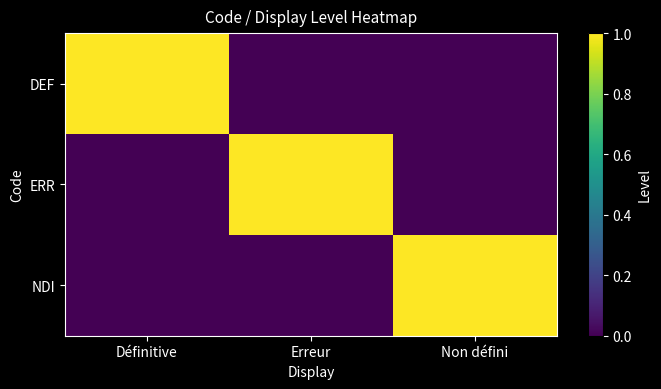

Reading left to right, extract all data points from this chart.

DEF: Définitive=1	Erreur=0	Non défini=0
ERR: Définitive=0	Erreur=1	Non défini=0
NDI: Définitive=0	Erreur=0	Non défini=1